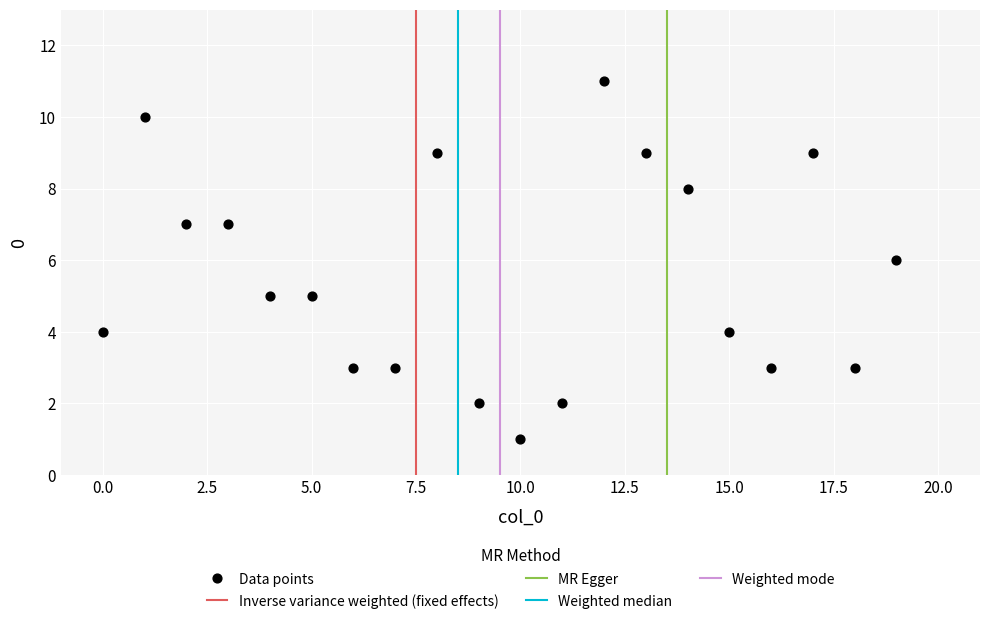

What is the range of Y values (max minus min)?

10